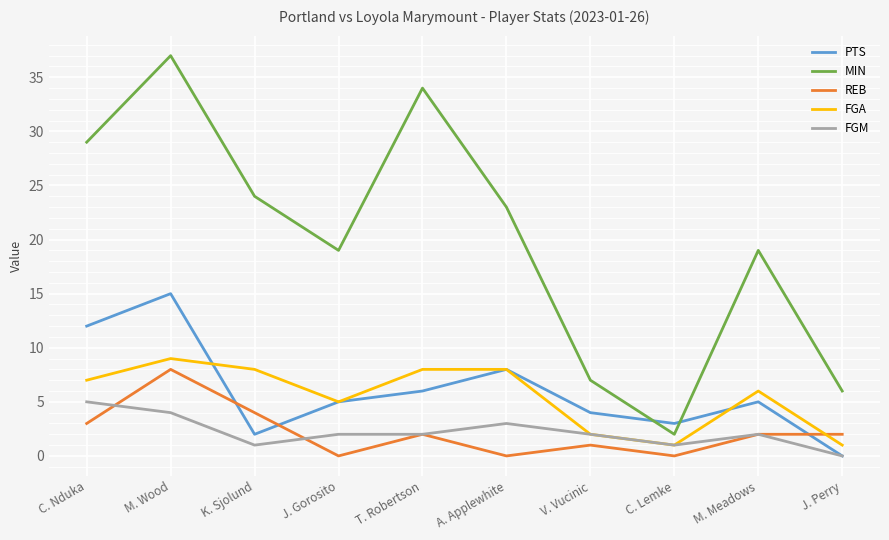

Does the chart display data point markers on the line(s)?

No